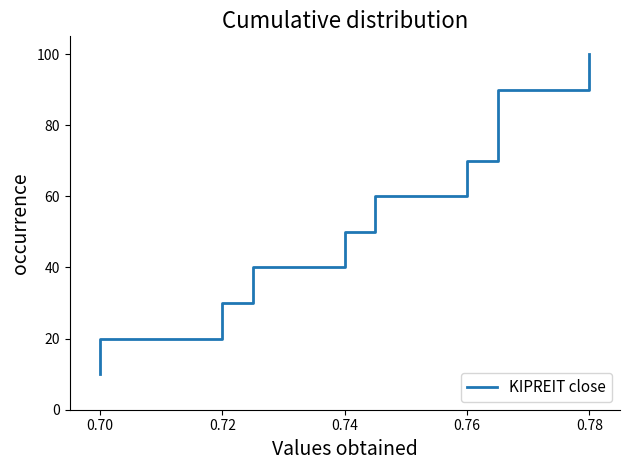

What position from the left is 0.76?

5